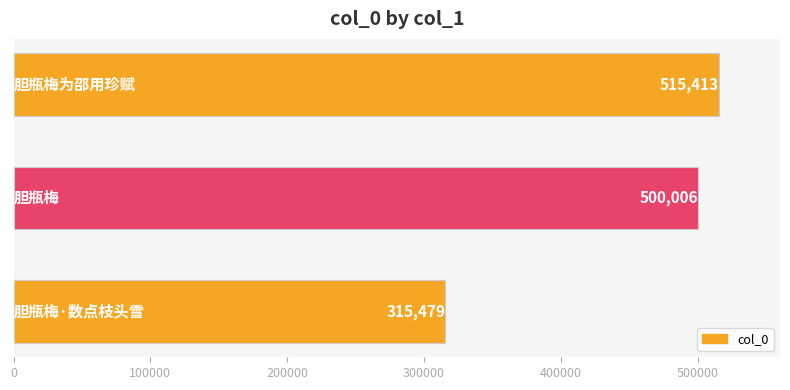

What is the value of the 3rd bar from the top?

315479